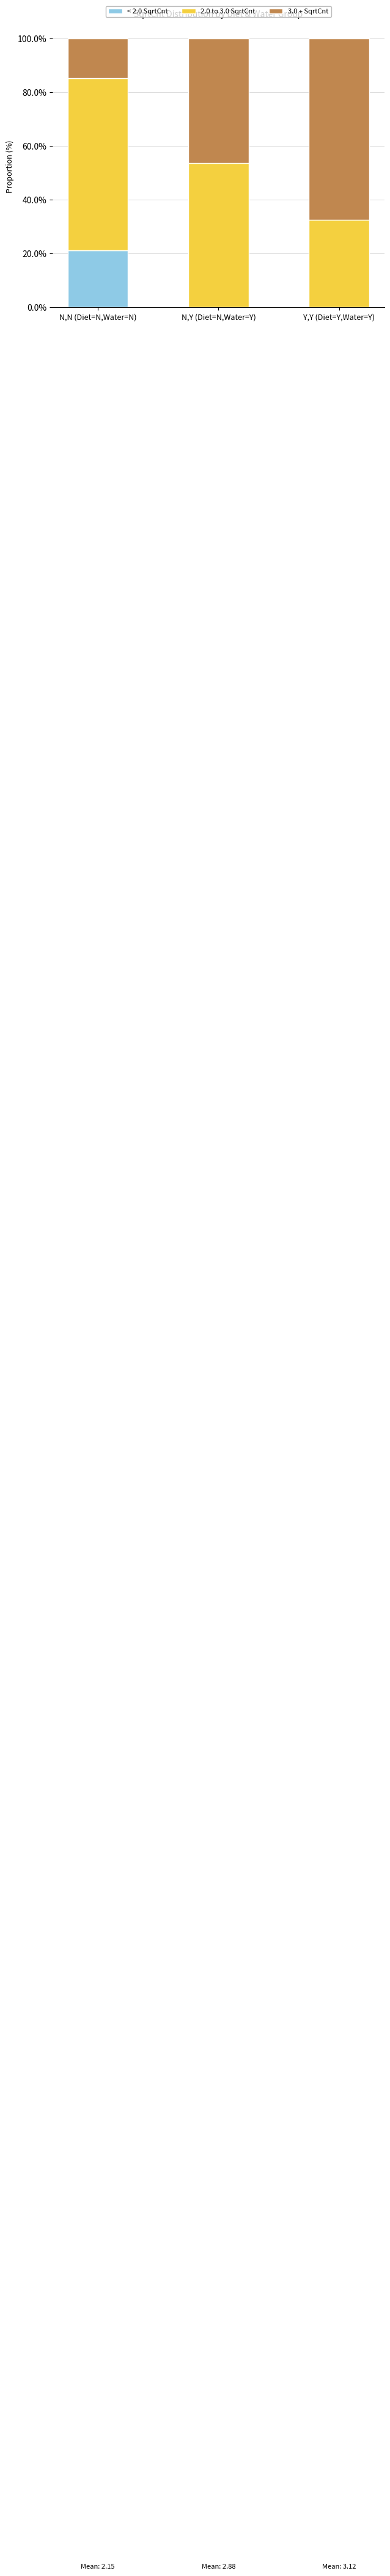

What is the total value across all series at N,Y (Diet=N,Water=Y)?

100.0